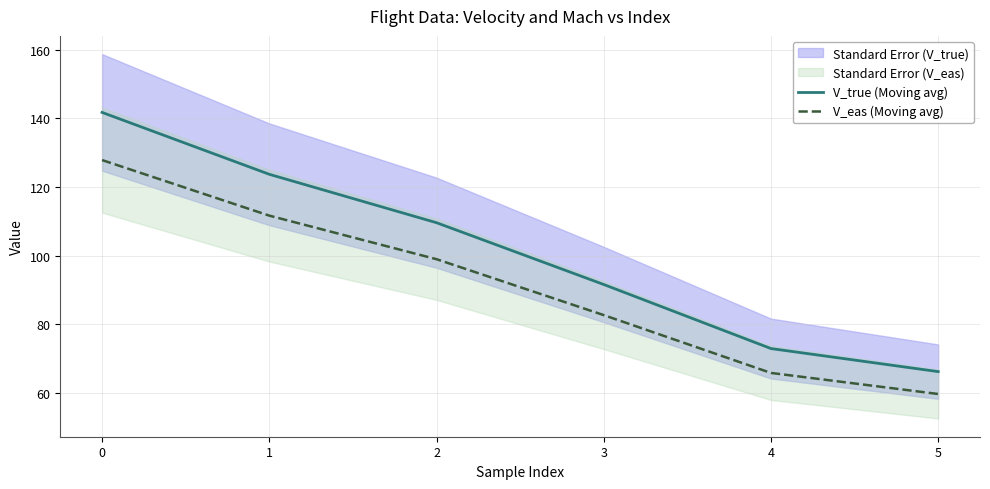

True or false: V_eas (Moving avg) and V_true (Moving avg) cross at least once.

False